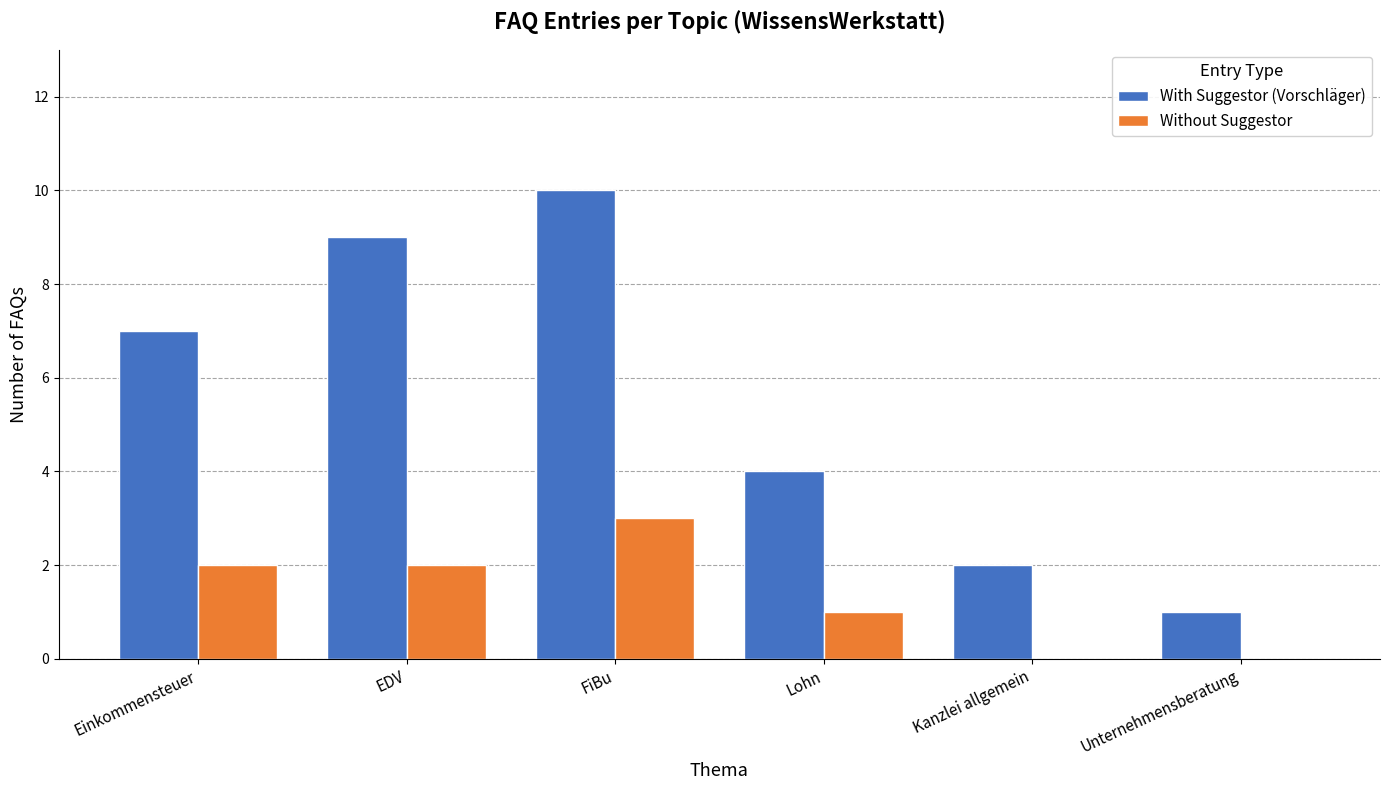

Is the value of Without Suggestor at FiBu greater than the value of With Suggestor (Vorschläger) at Einkommensteuer?

No